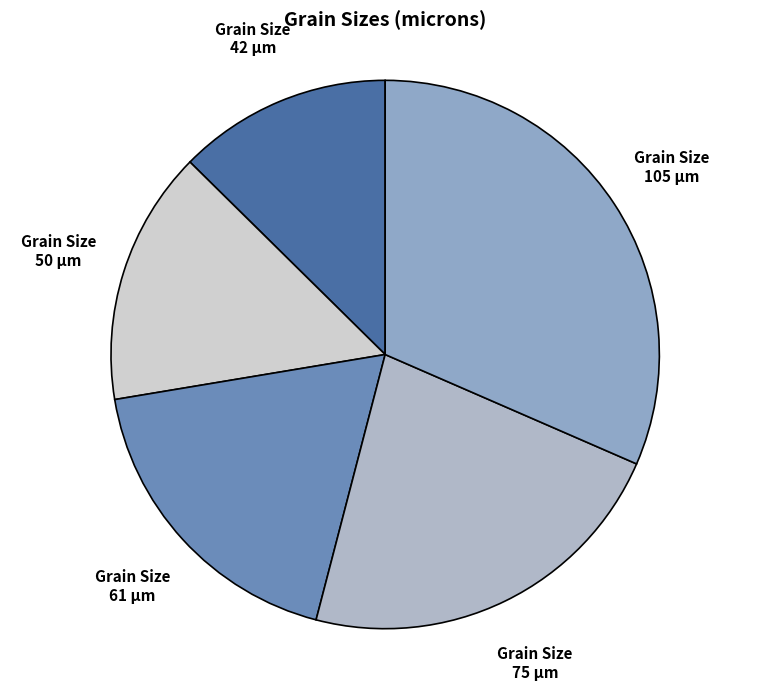

Count the number of slices in the pie.

5